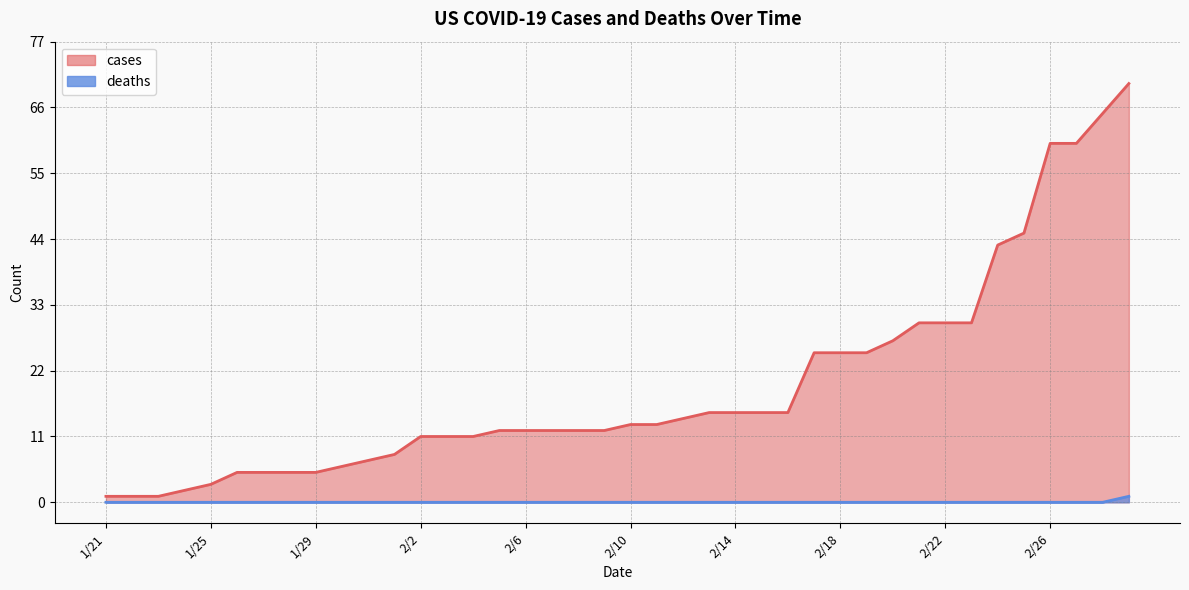

What are all the series names shown in the legend?

cases, deaths